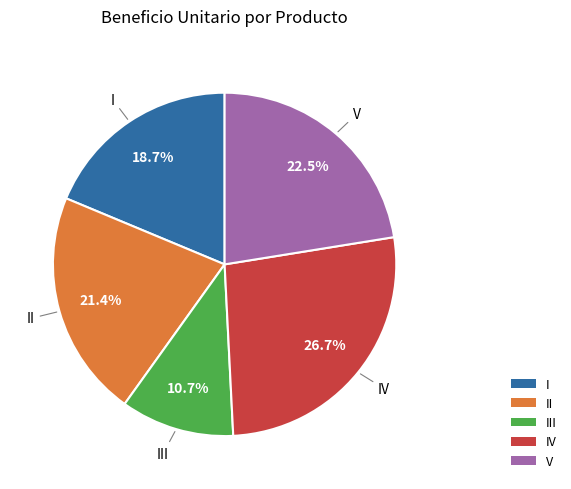

The II slice represents 21% of the pie. True or false?

True